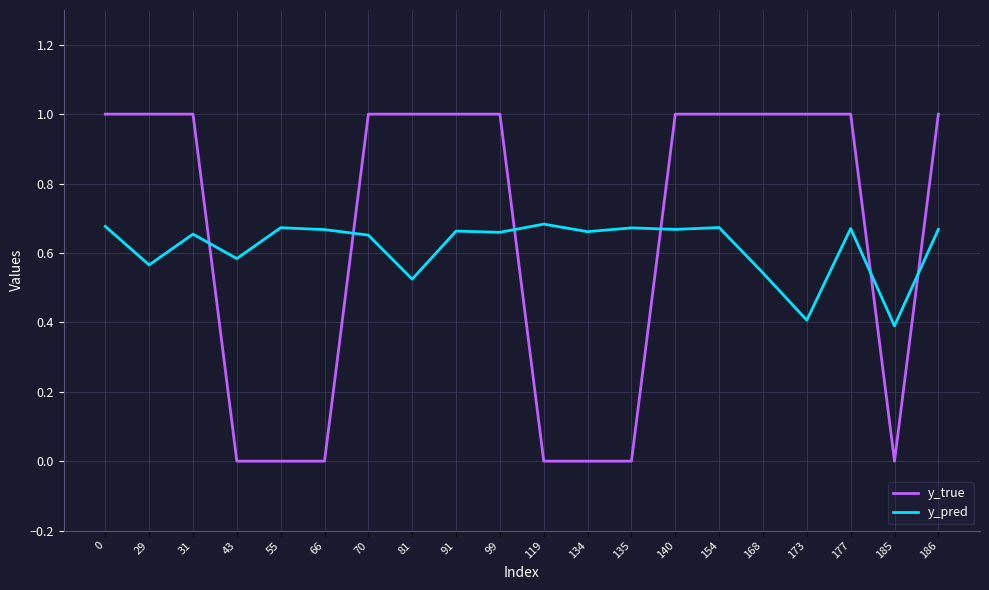

What is the highest value of the y_true series?

1.0